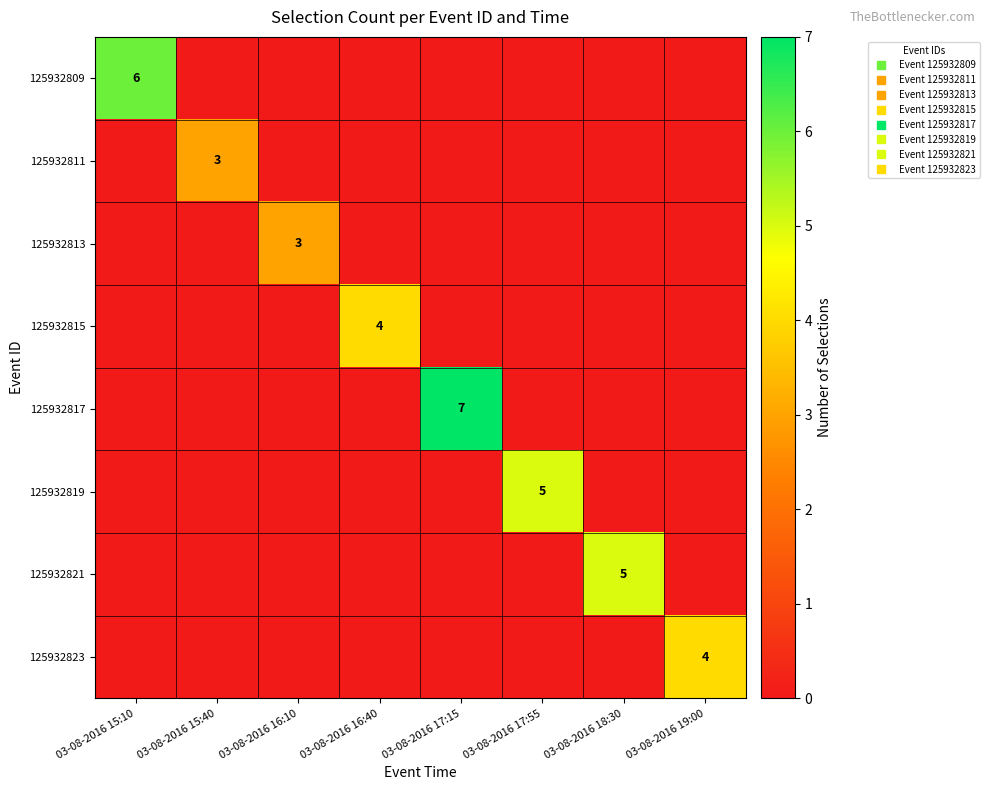

How many categories are shown in the chart?

8